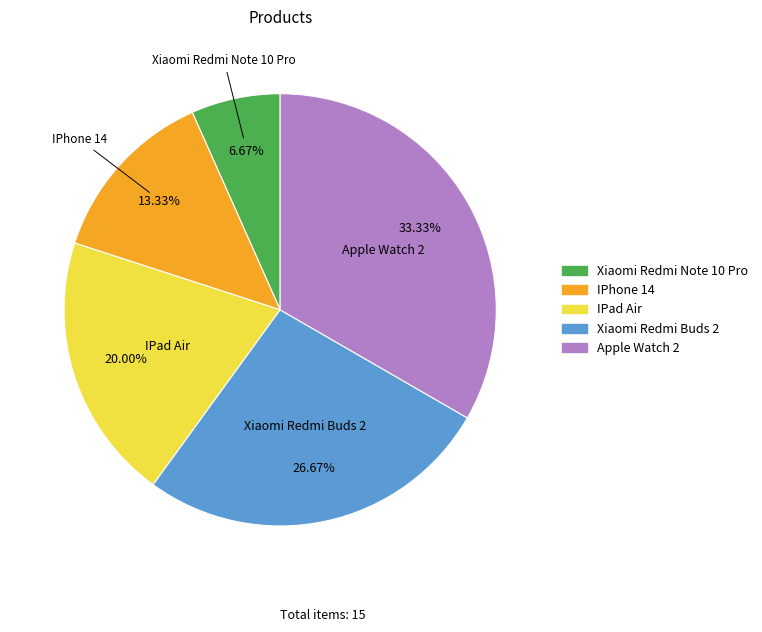

What portion of the pie excludes Xiaomi Redmi Buds 2?

73.3%